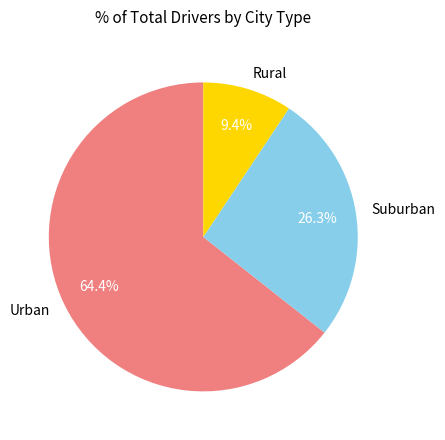

Which category has the biggest portion of the pie?

Urban